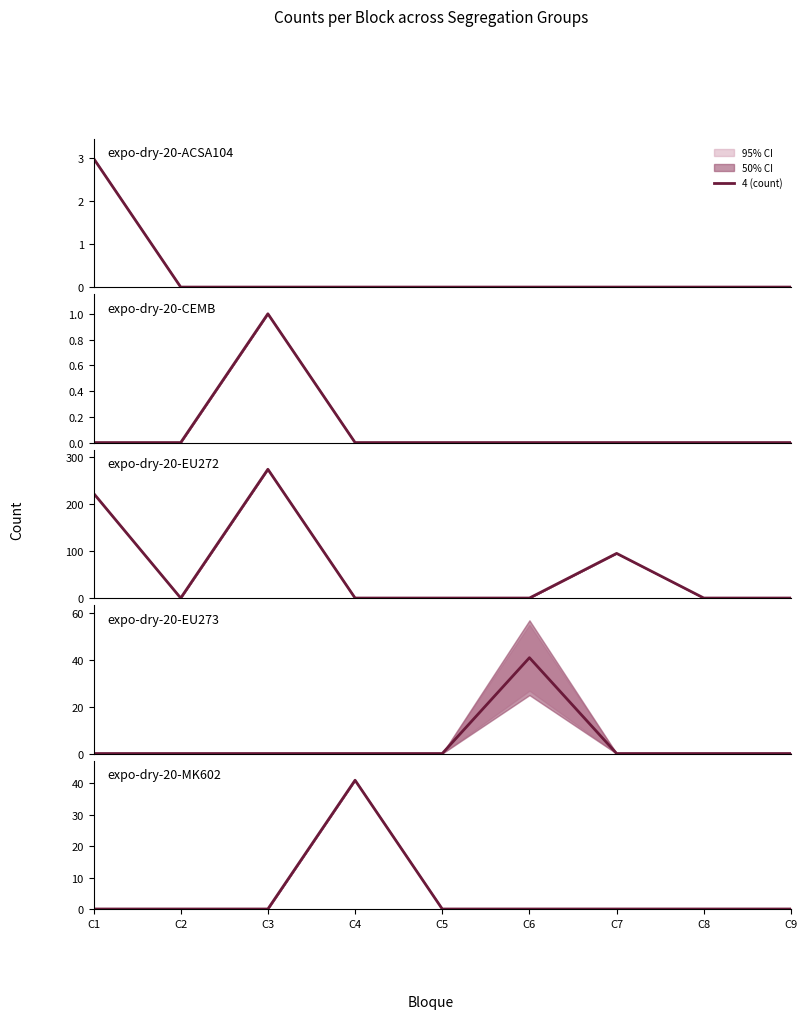

Reading left to right, extract all data points from this chart.

C1=0	C2=0	C3=0	C4=41	C5=0	C6=0	C7=0	C8=0	C9=0